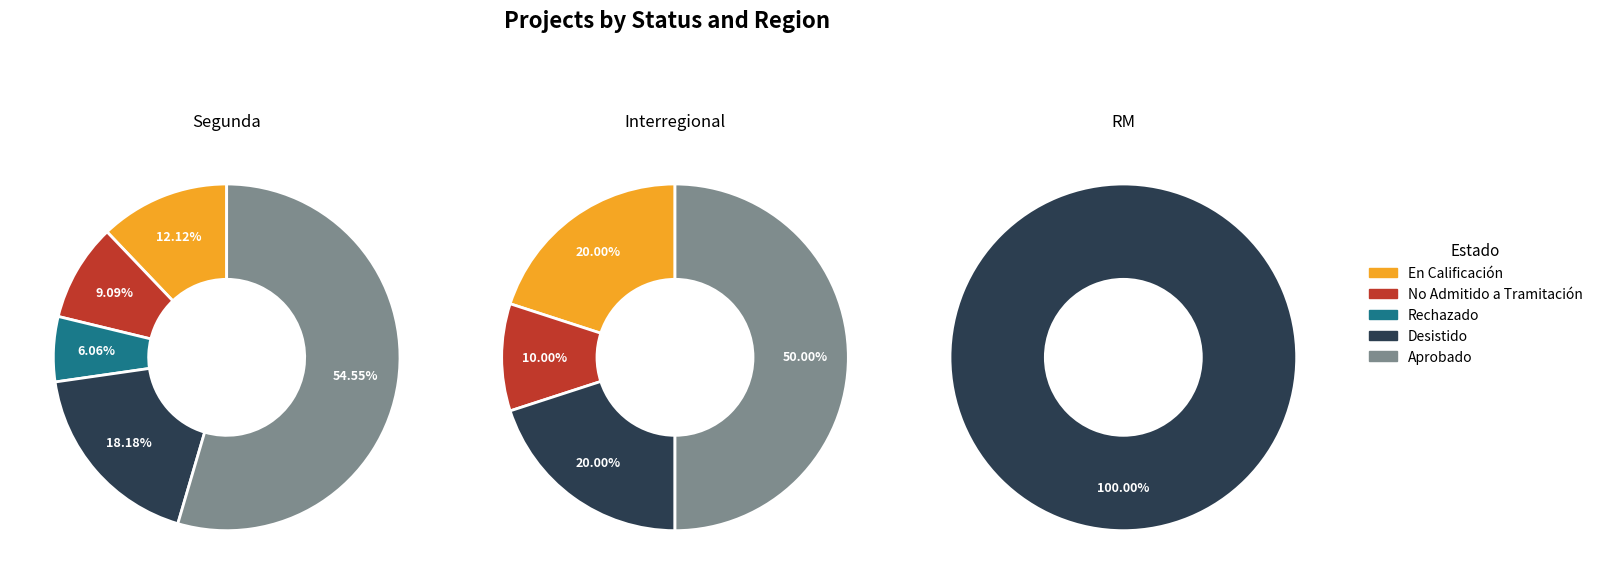

Is there any slice that represents more than half of the pie?

Yes